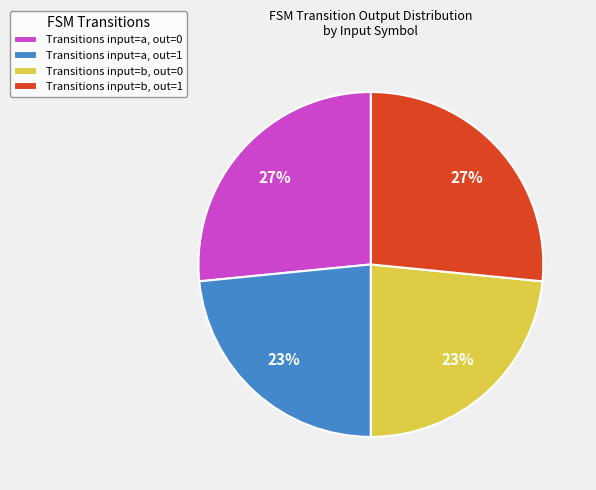

Does Transitions input=b, out=0 represent more than half of the total?

No